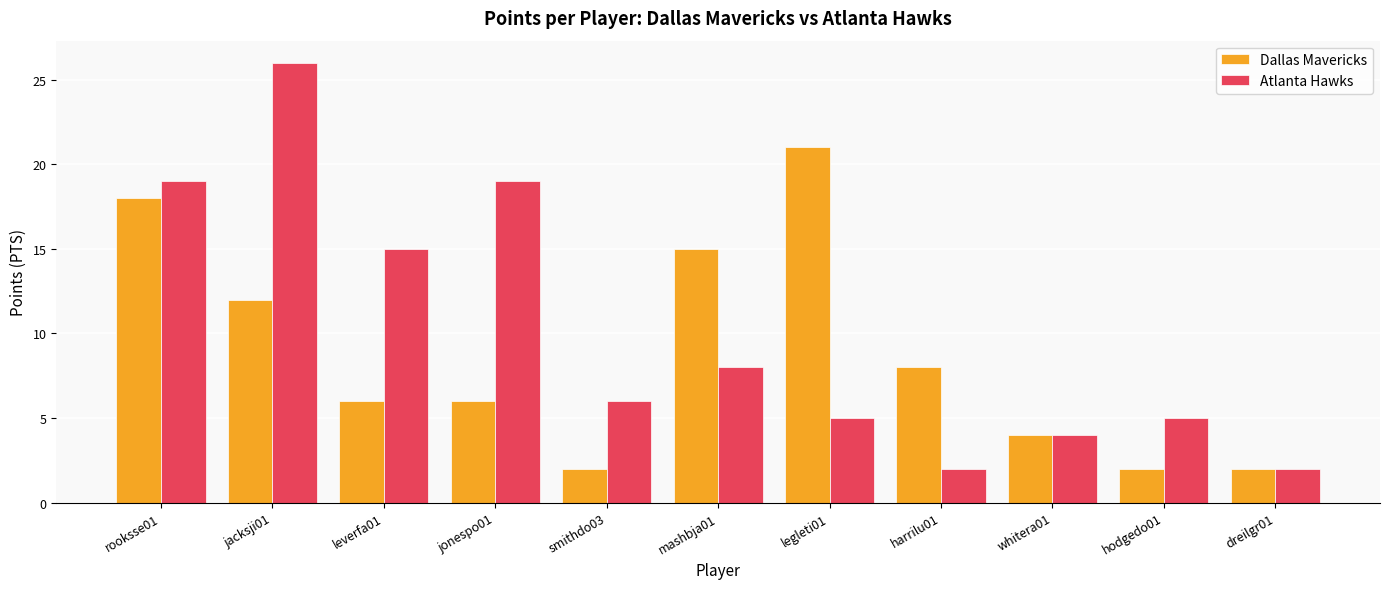

How many values in the Atlanta Hawks series are below 6?

5